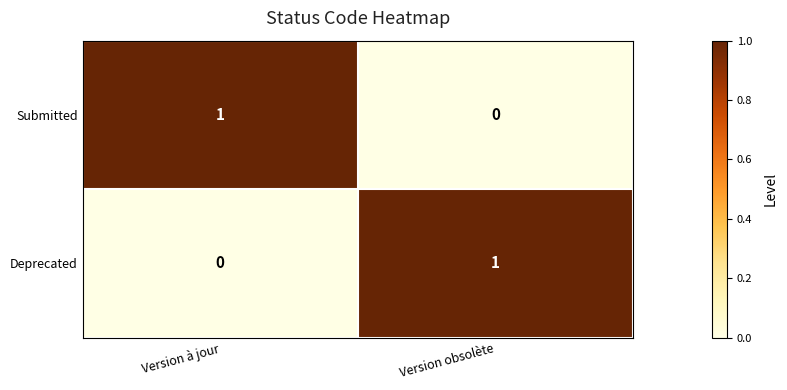

Is the value of Submitted at Version obsolète greater than the value of Deprecated at Version obsolète?

No